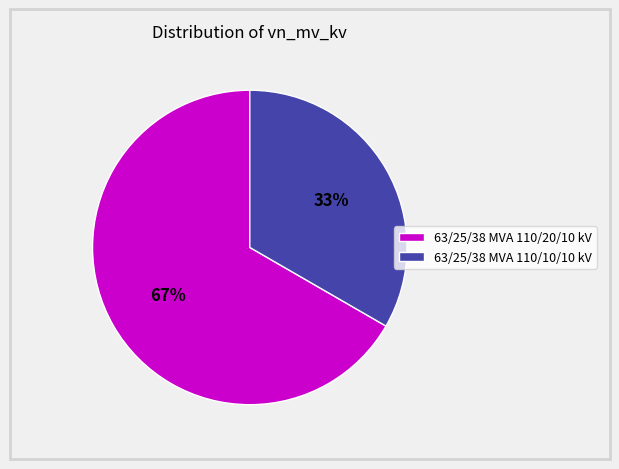

How many slices are in this pie chart?

2